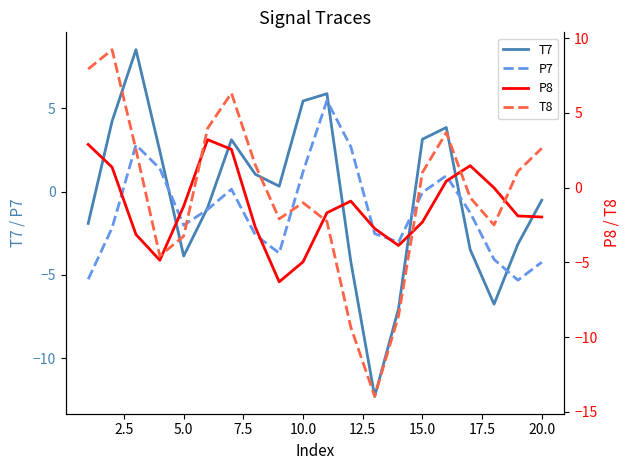

What is the highest value of the T7 series?

8.5